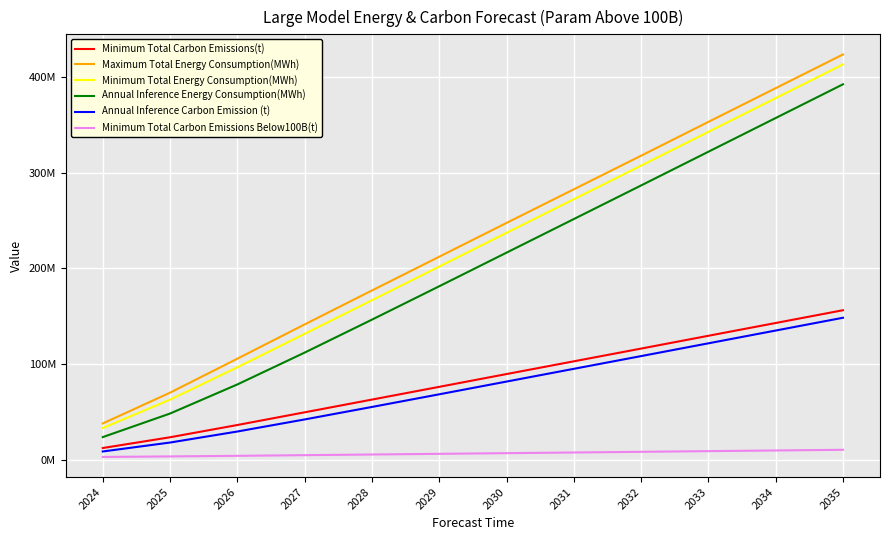

Where is Minimum Total Energy Consumption(MWh) nearest to the value 223260048?

2030